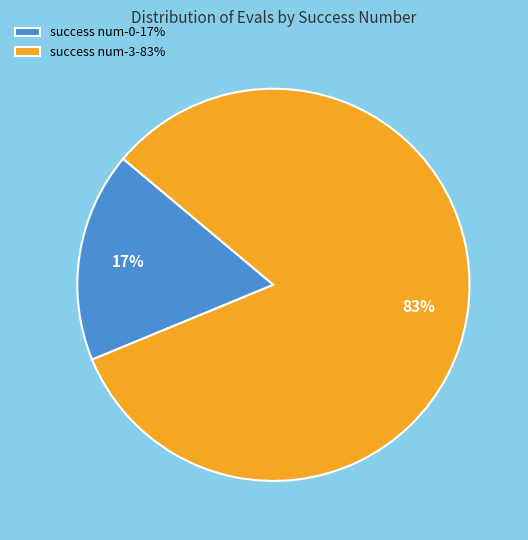

The success num-0-17% slice represents 29% of the pie. True or false?

False